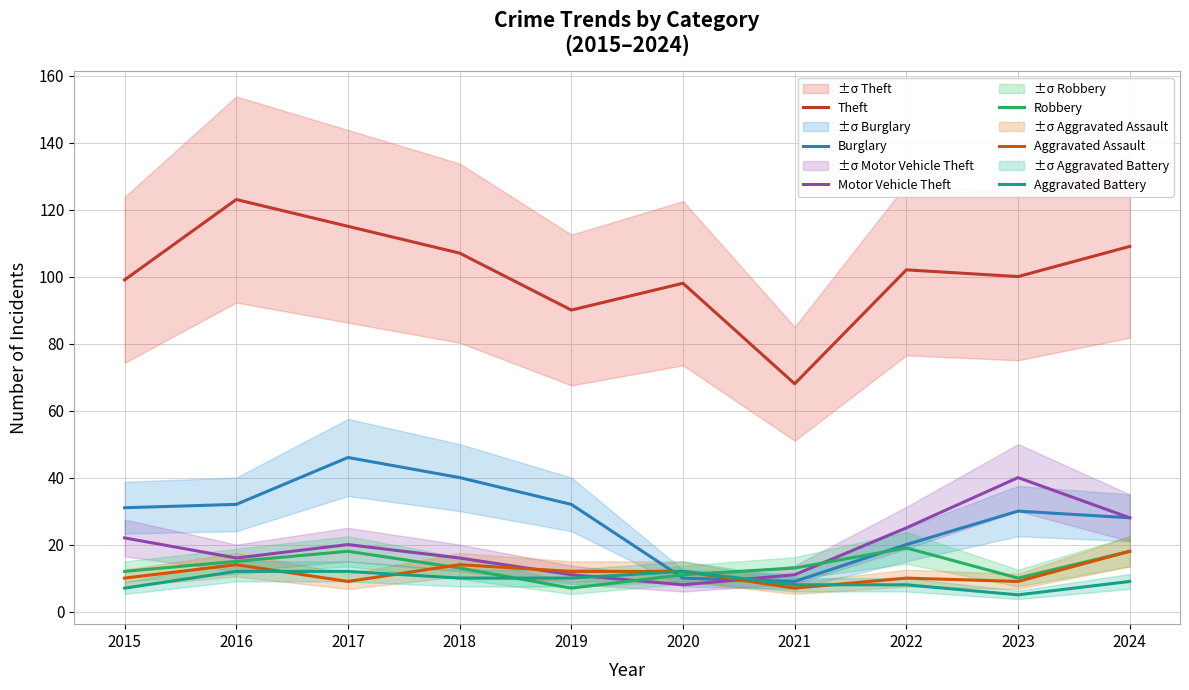

List the labels in order of Aggravated Assault value, largest first.

2024, 2016, 2018, 2019, 2020, 2015, 2022, 2017, 2023, 2021